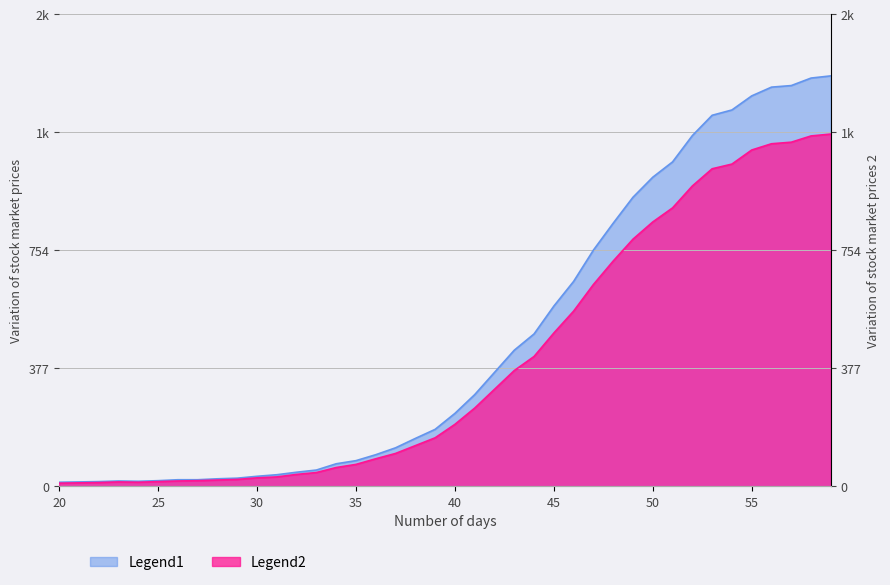

What is the maximum value shown in the chart?

1312